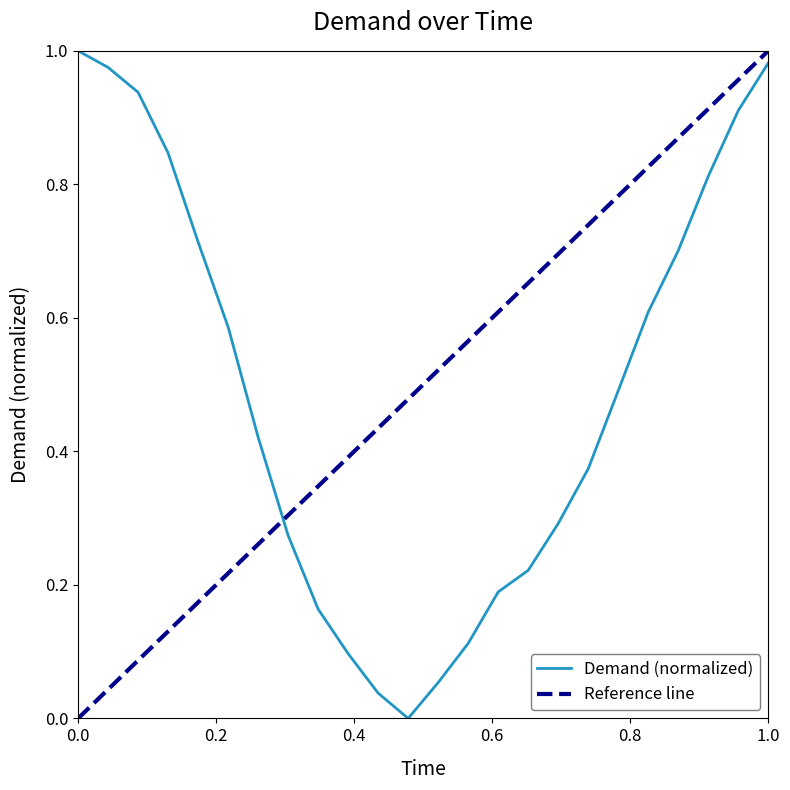

True or false: Demand (normalized) has a value of 1.6 at 0.0.

False